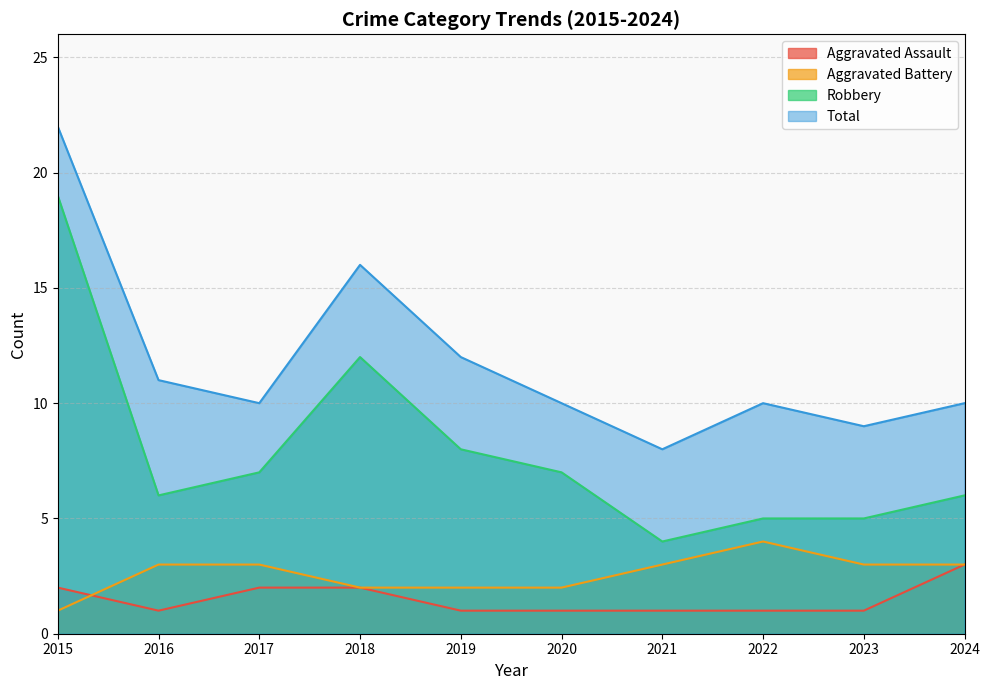

At which label does Total reach its minimum?

2021